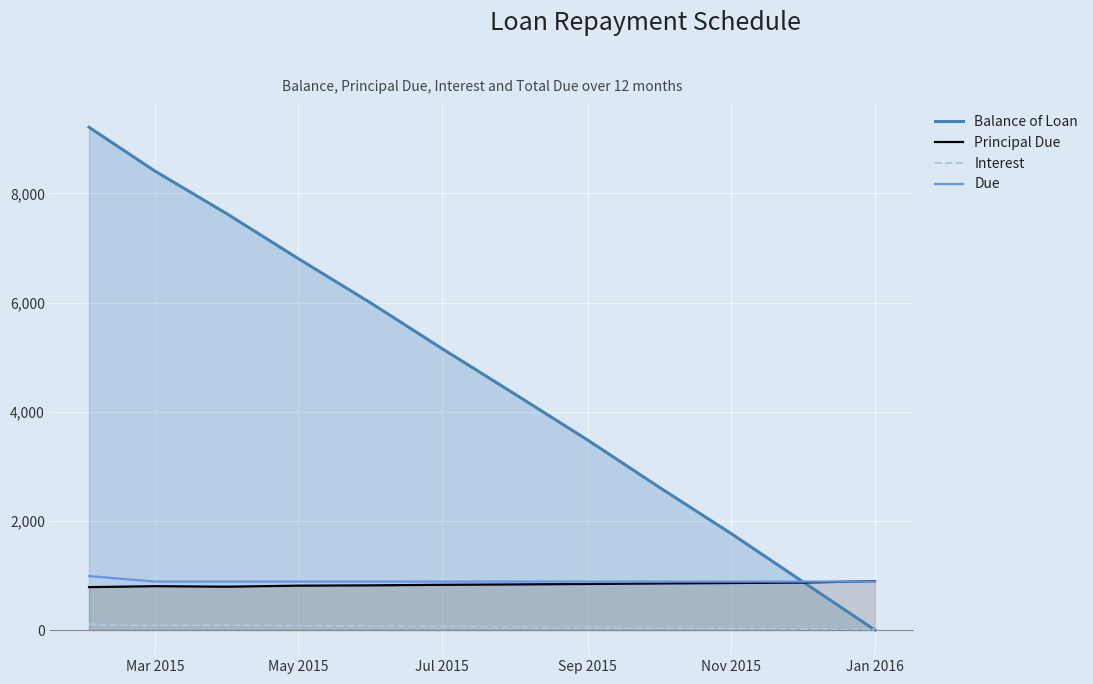

What is the minimum value for Interest?

9.1